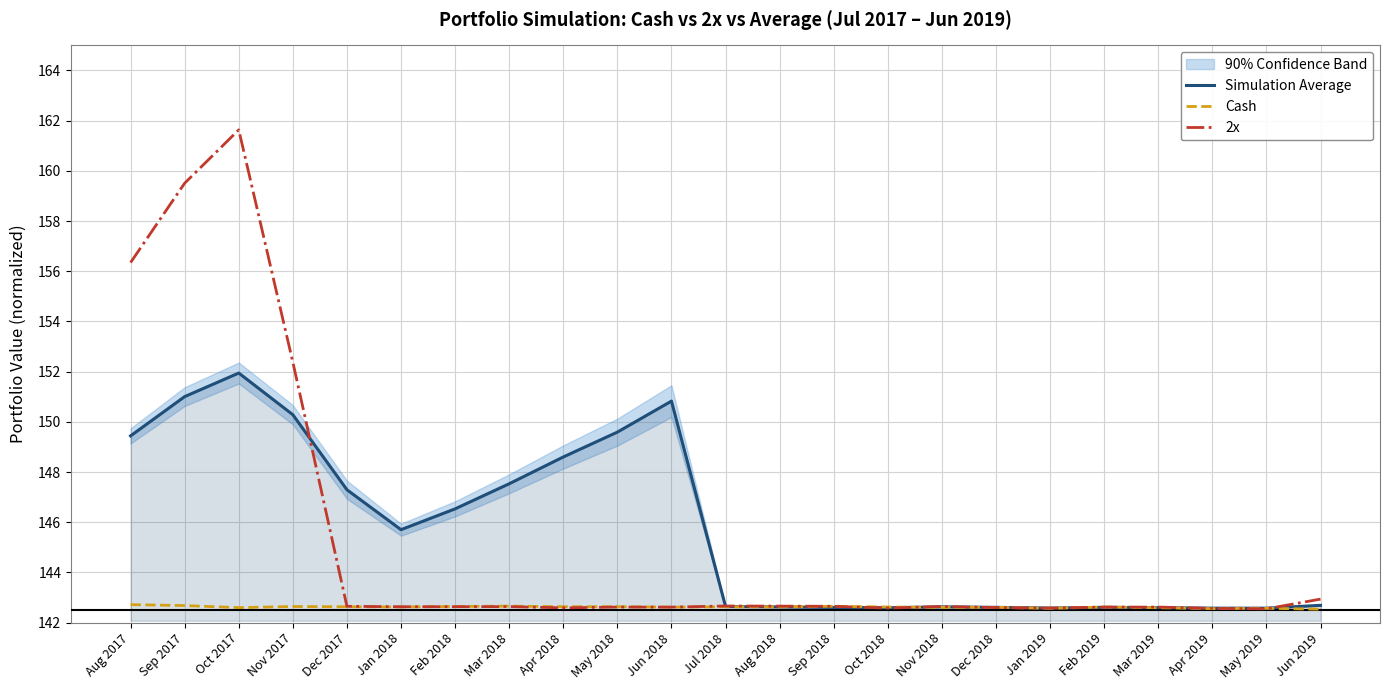

After their last crossing, which series has the higher values: 2x or Cash?

2x